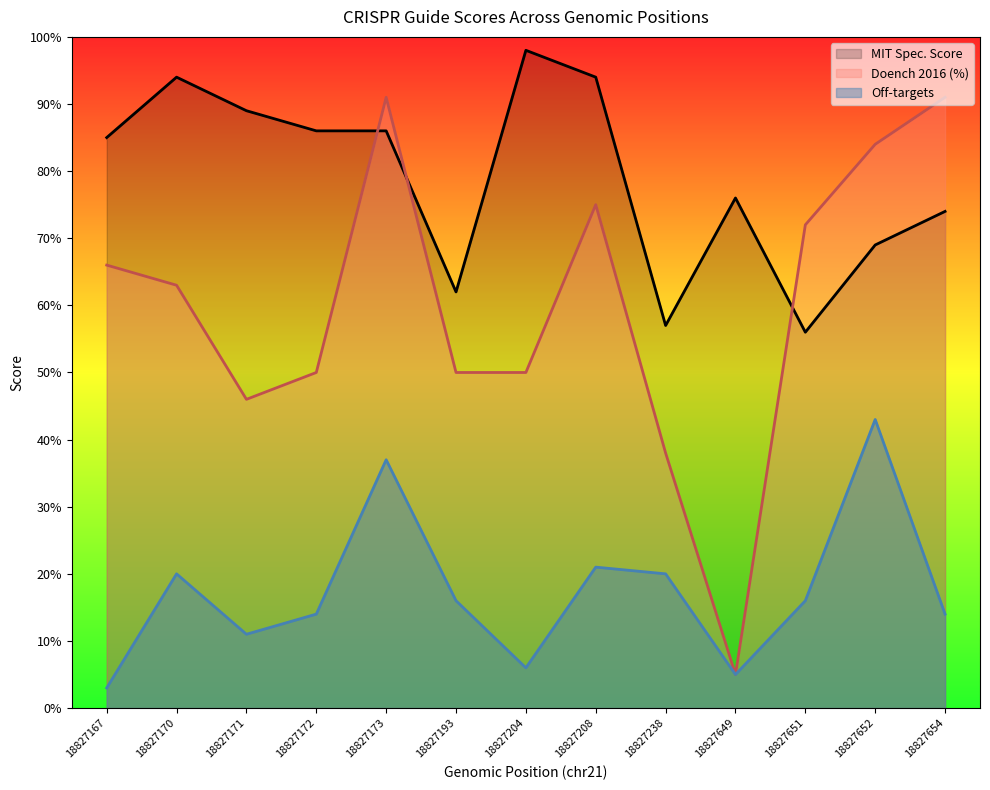

Which series has the widest spread of values?

Doench 2016 (%)